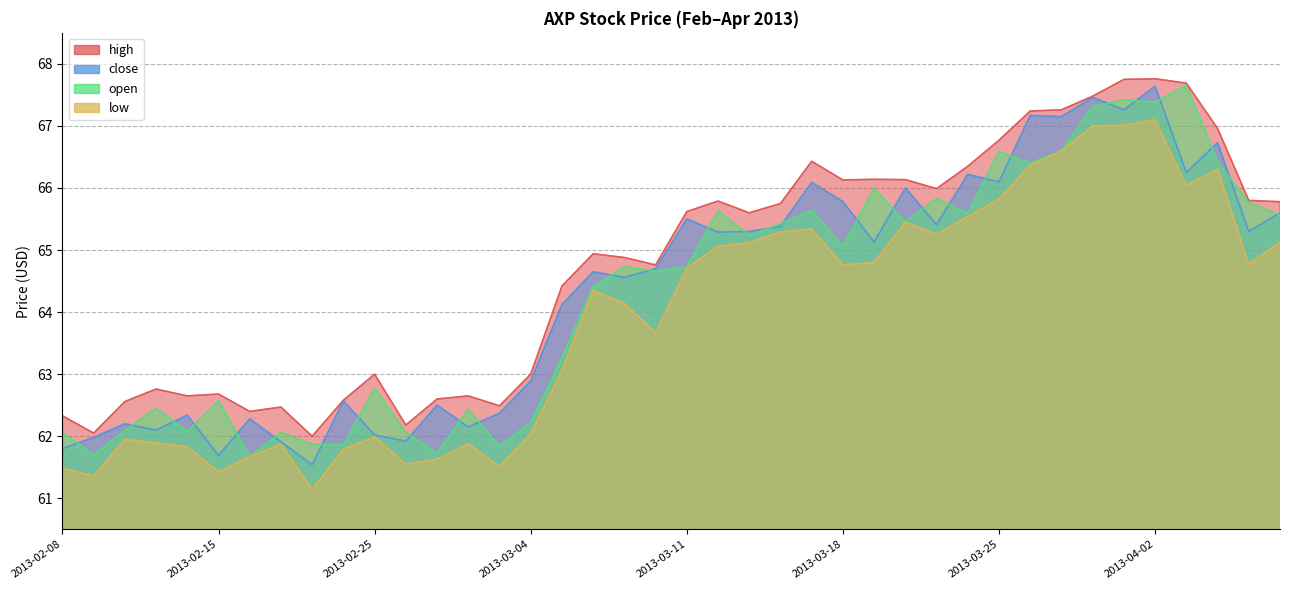

What is the difference between the highest and lowest values at 2013-04-02?

0.7